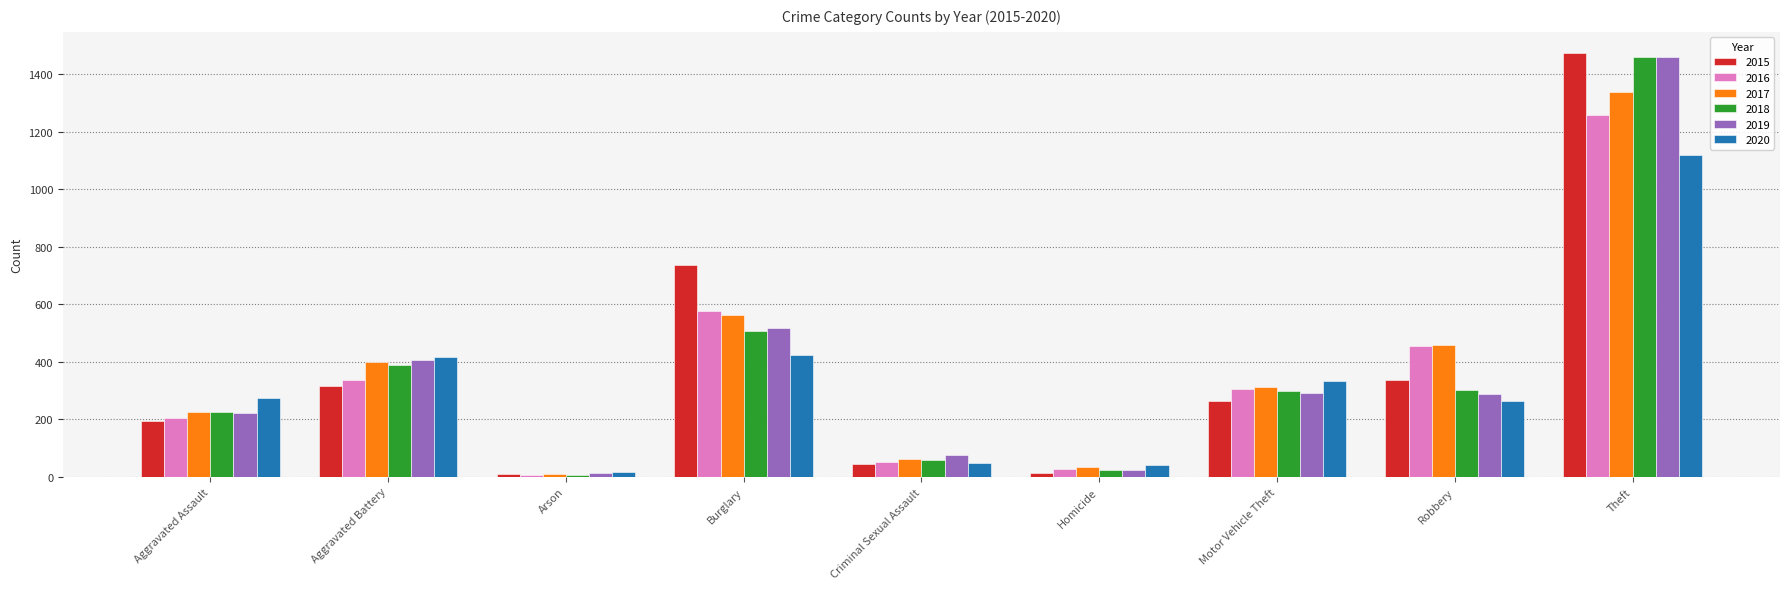

What is the difference between the highest and lowest values at Criminal Sexual Assault?

31